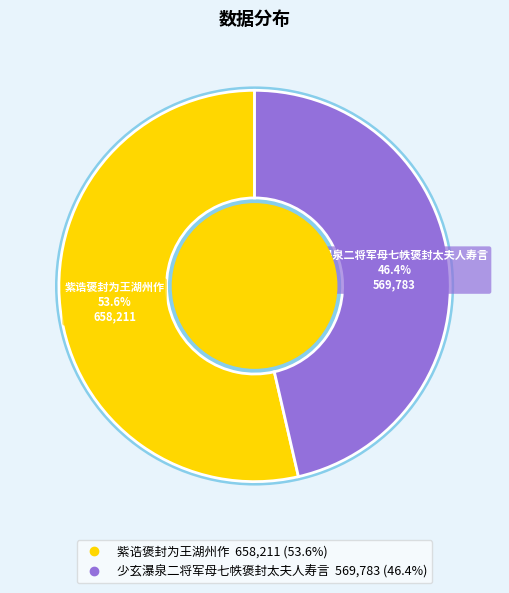

How many segments does this pie chart have?

2